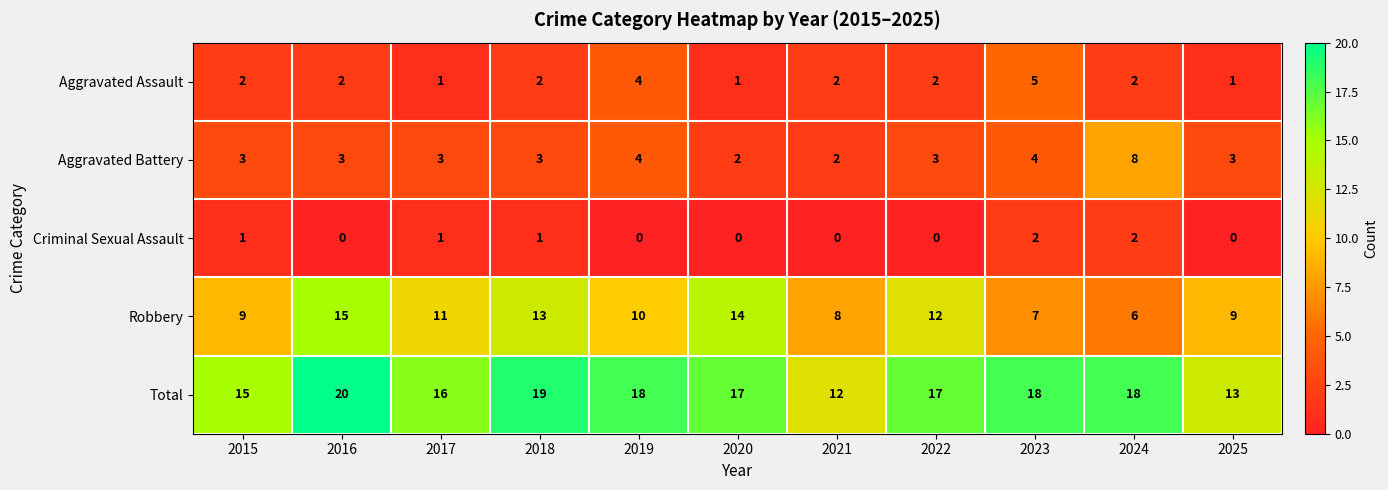

What is the highest value of the Aggravated Battery series?

8